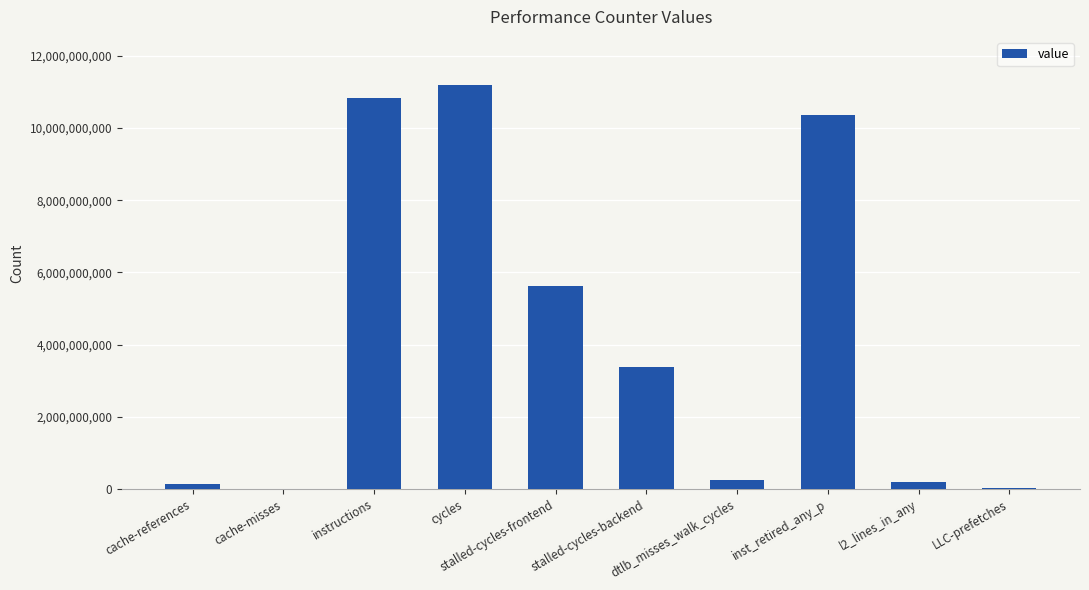

What is the maximum value shown in the chart?

11186265798